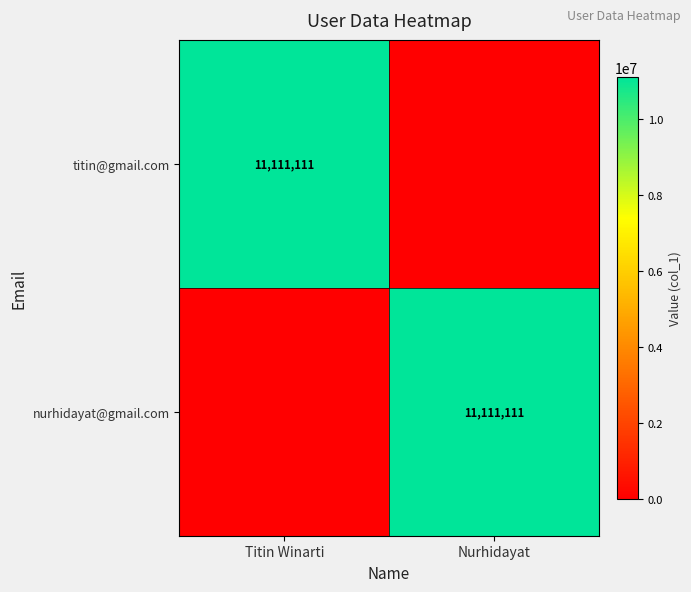

True or false: titin@gmail.com has a value of 5255362 at Titin Winarti.

False